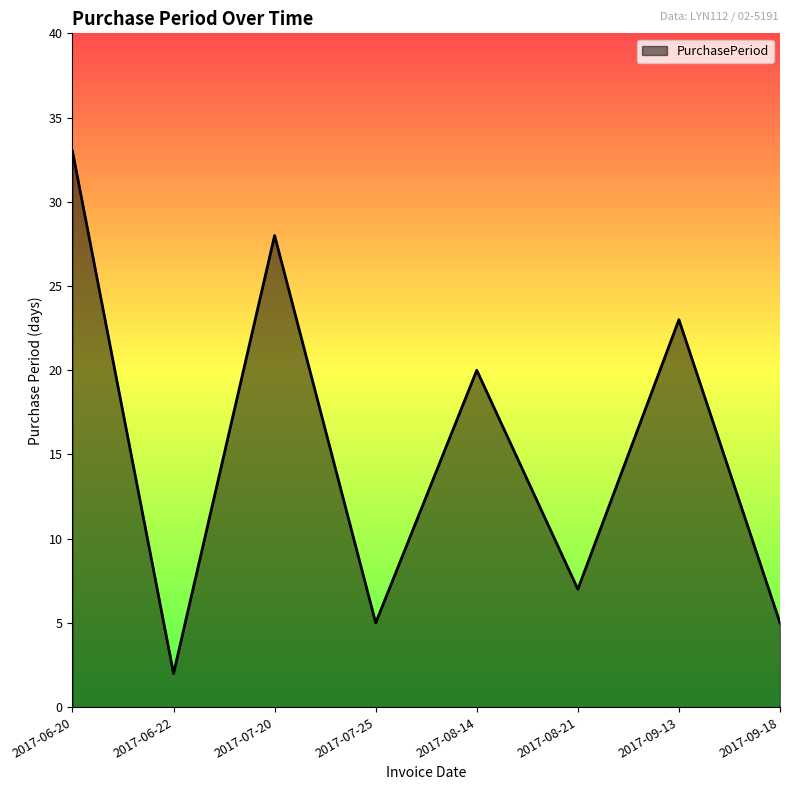

Does the chart display data point markers on the line(s)?

No